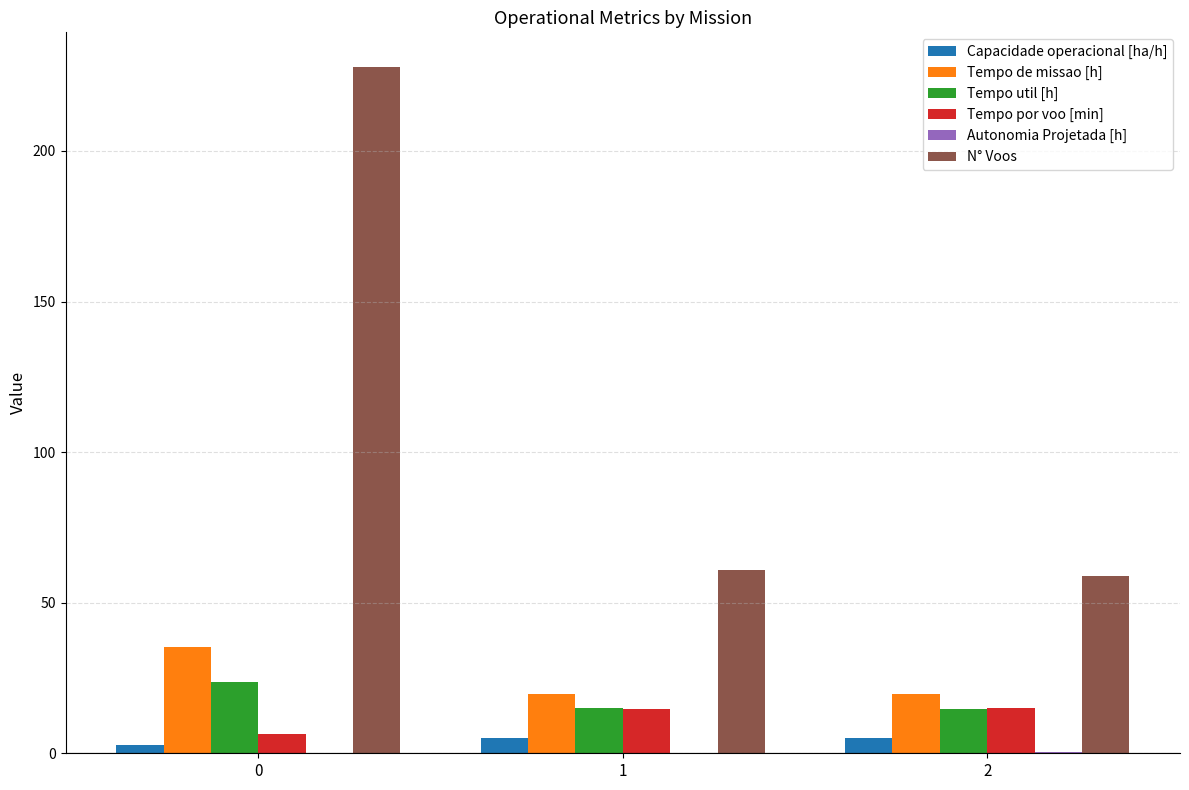

What is the greatest value displayed?

228.0